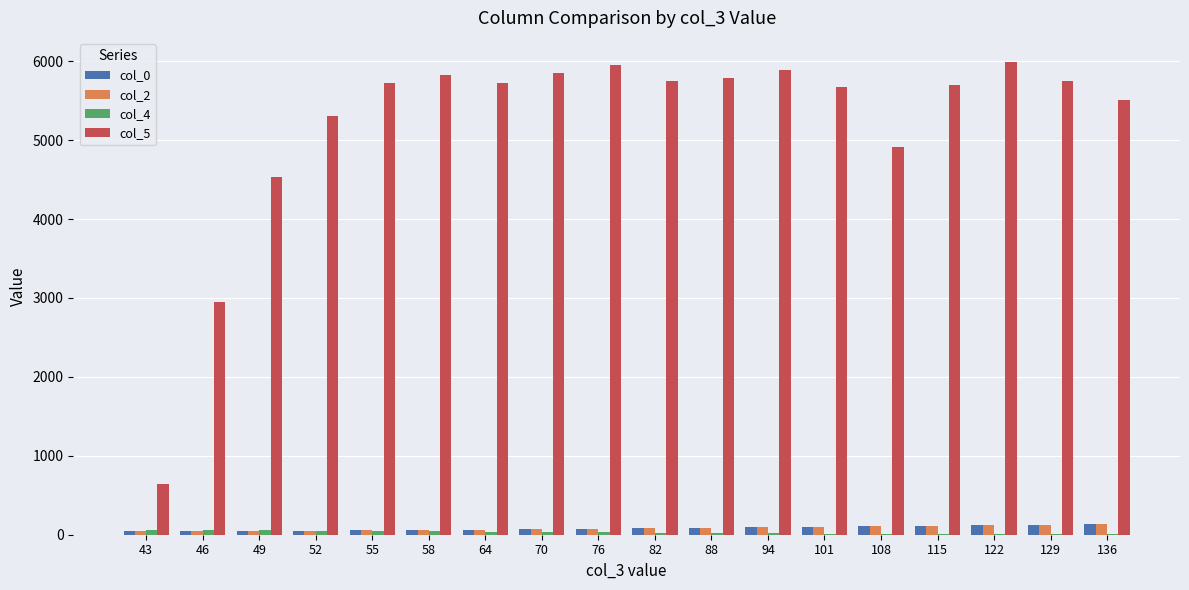

The value of col_5 at 43 is 1145.6. True or false?

False